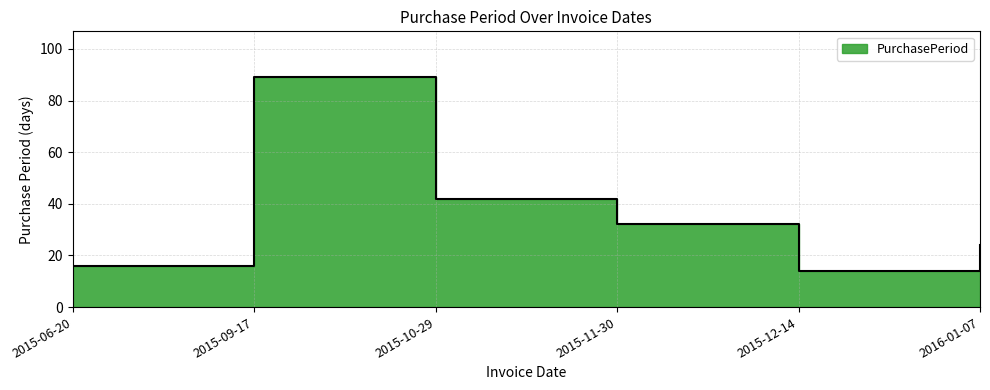

What is the smallest value displayed?

14